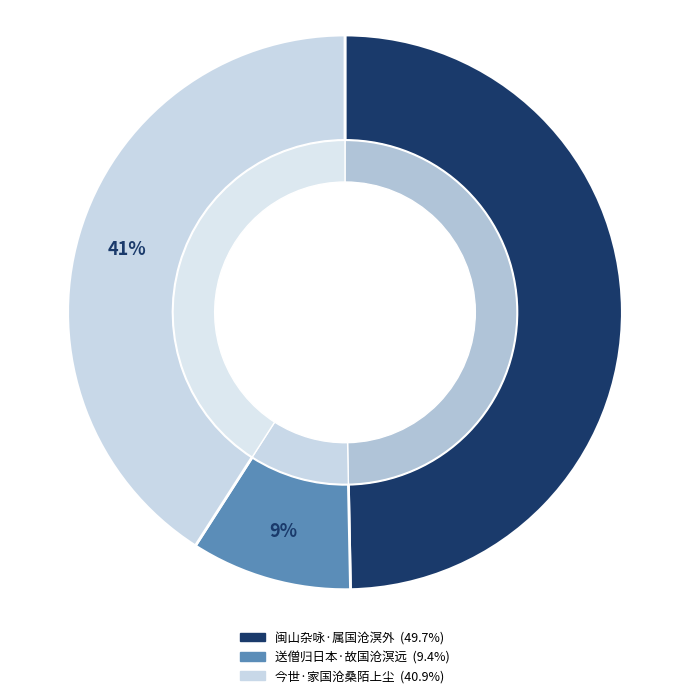

Rank the categories by value from lowest to highest.

送僧归日本·故国沧溟远, 今世·家国沧桑陌上尘, 闽山杂咏·属国沧溟外